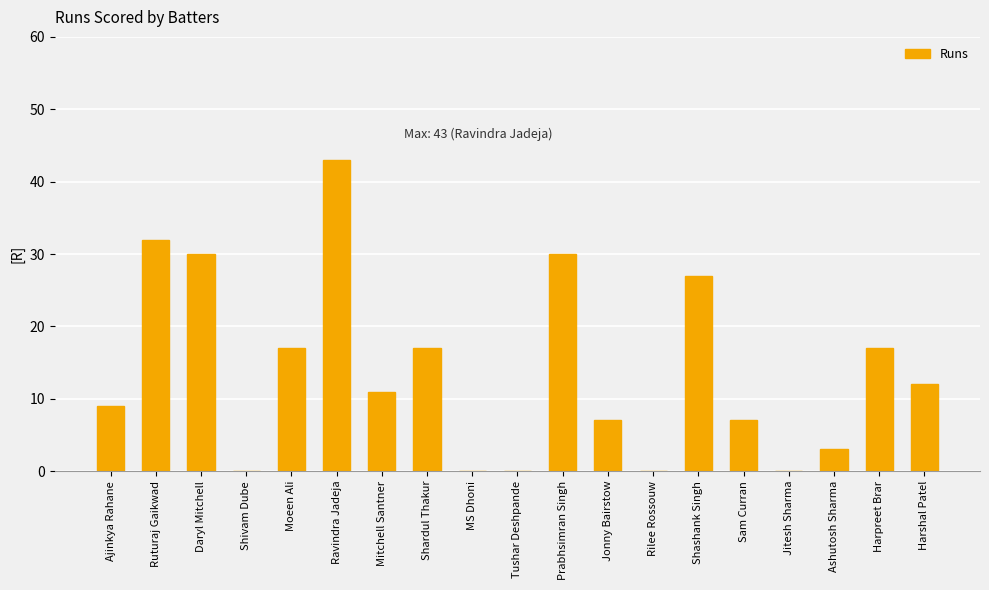

What is the difference between the values at Tushar Deshpande and Moeen Ali?

17